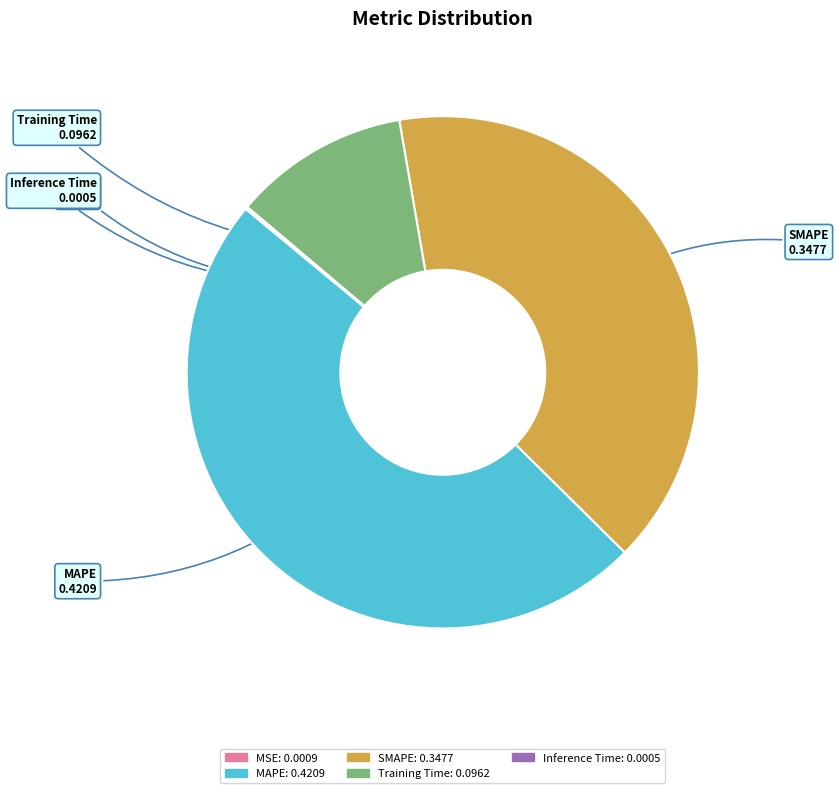

Between MAPE and Training Time, which is larger?

MAPE